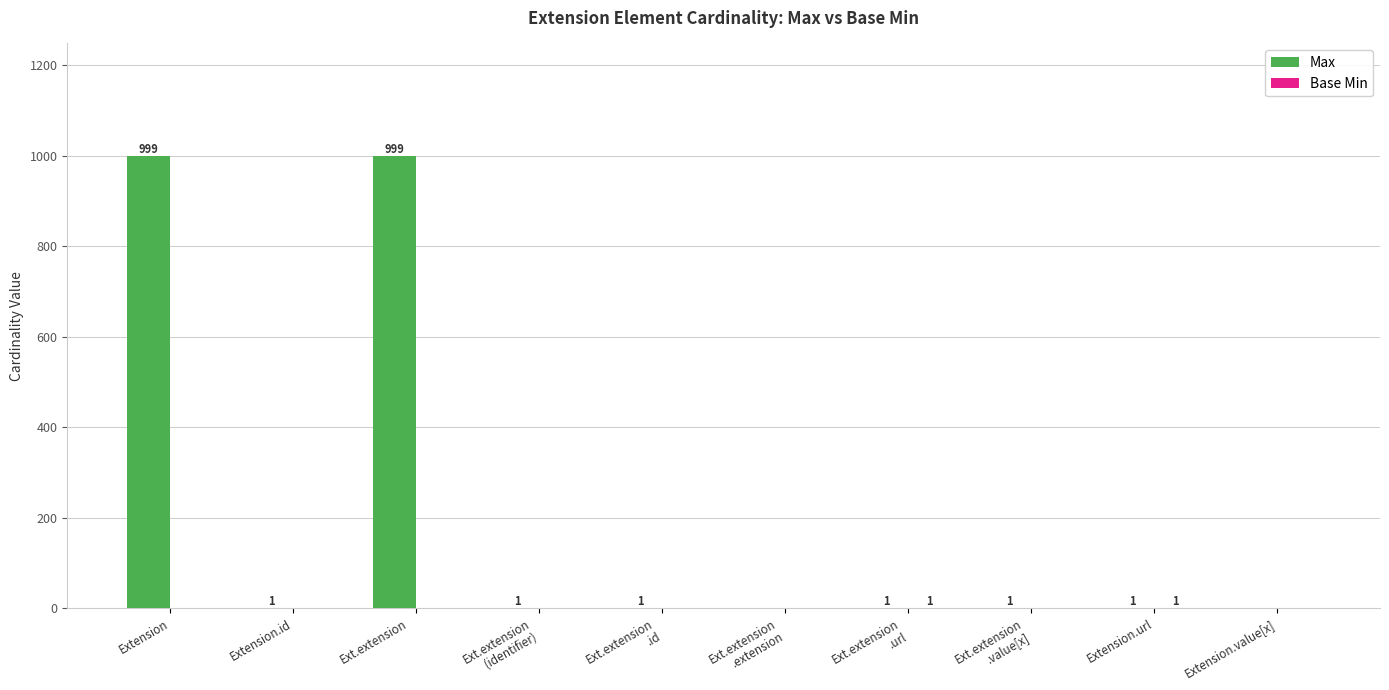

At which label does Max first exceed 1?

Extension